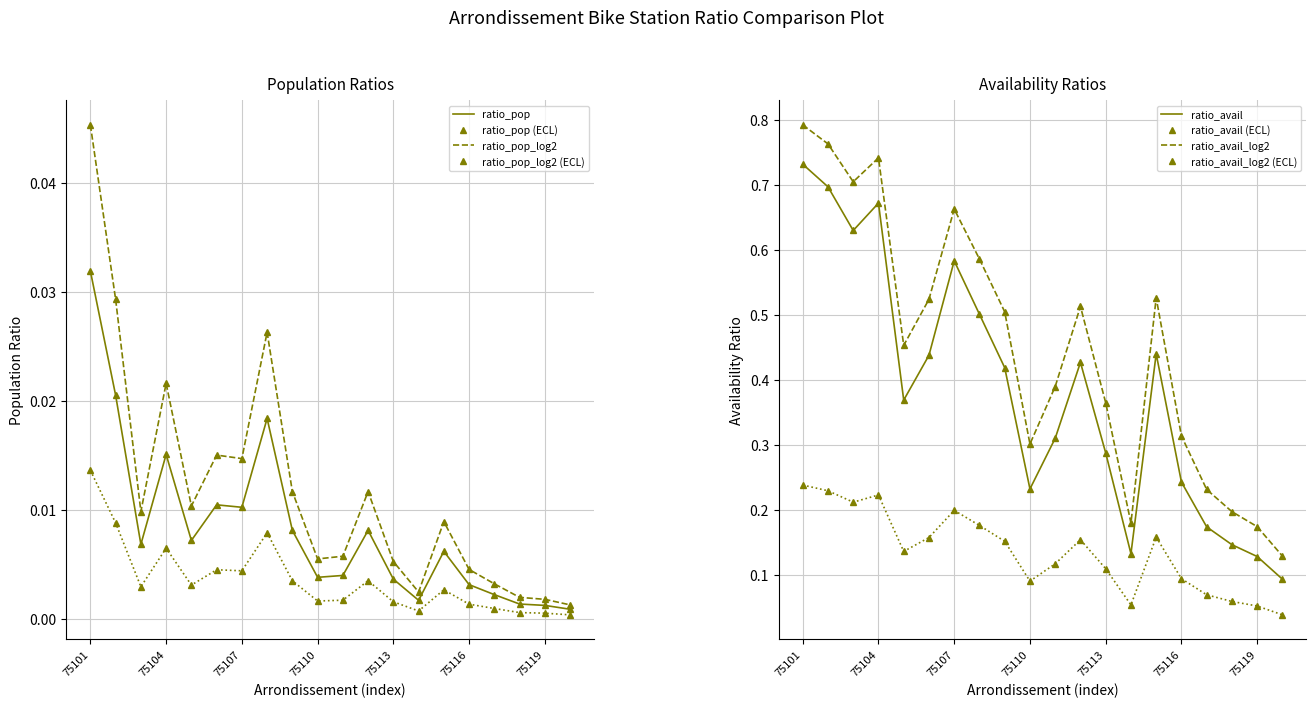

What is the minimum value for ratio_avail?

0.1